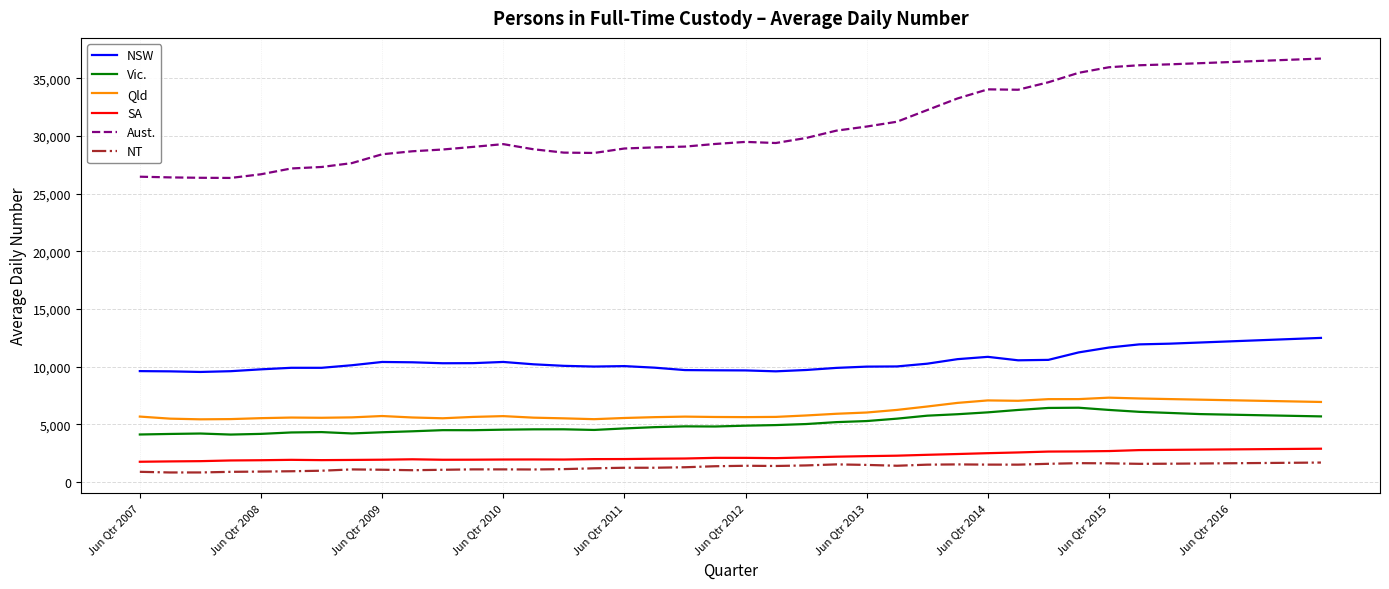

Which series has the widest spread of values?

Aust.